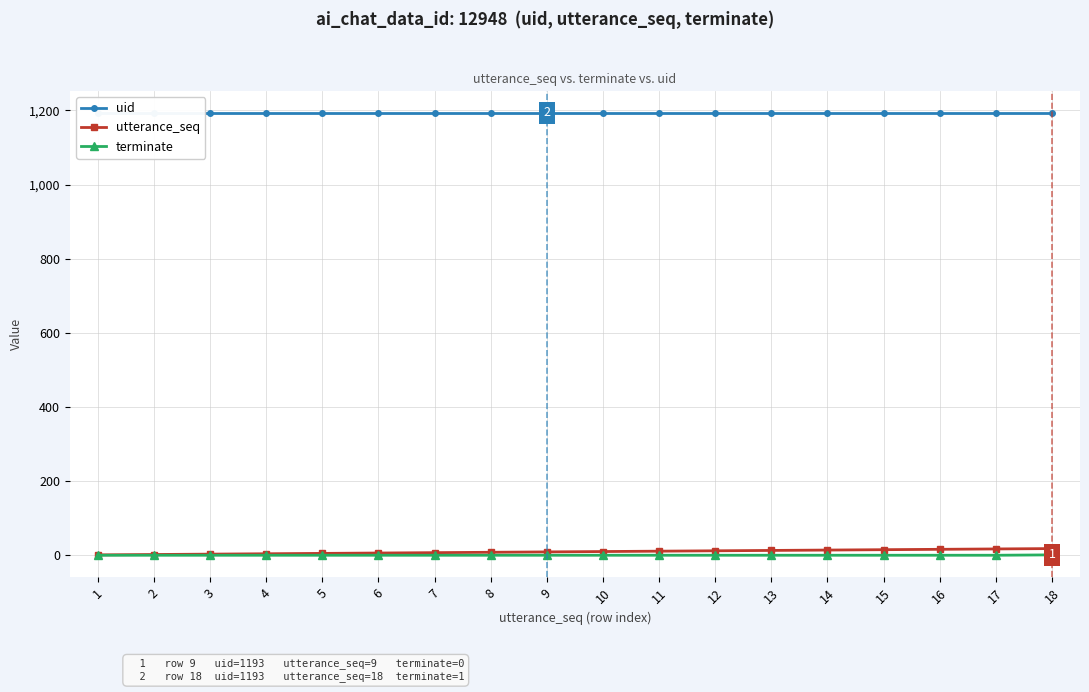

What is the difference between the maximum and second lowest values in the terminate series?

1